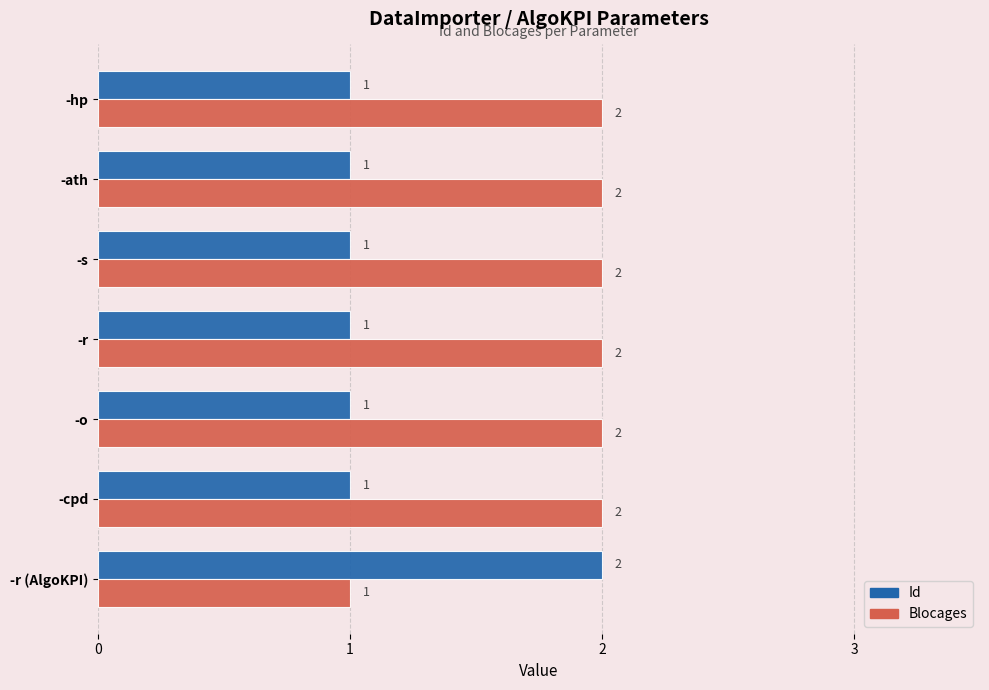

At how many categories does at least one series exceed 1?

7